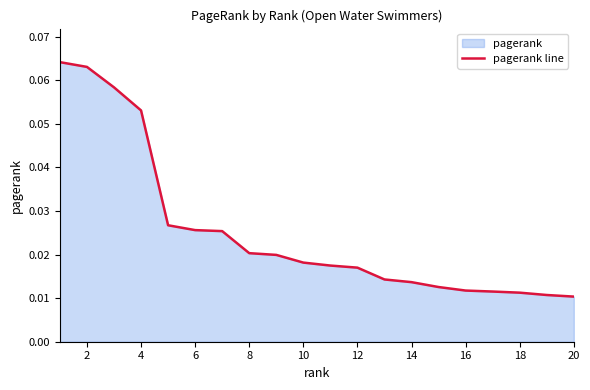

True or false: the data shows 0.0 at 4.

False